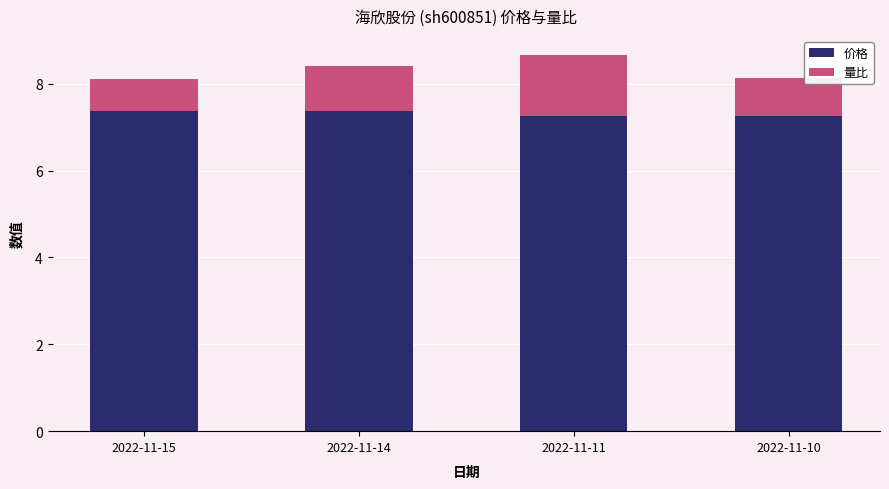

How many 价格 values are between 7 and 8?

4